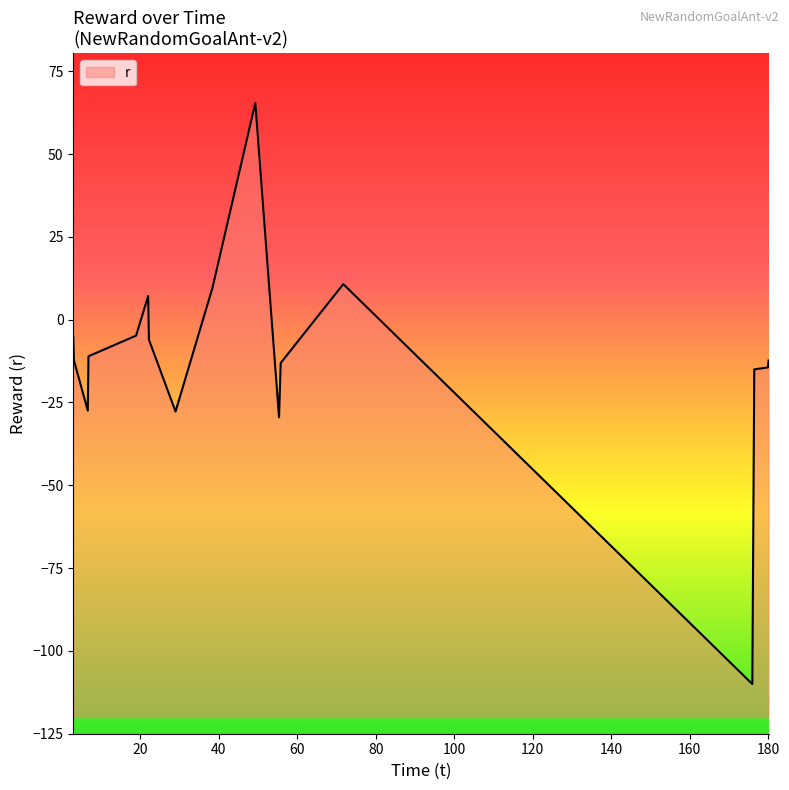

At which category does the chart reach its minimum across all series?

175.917619